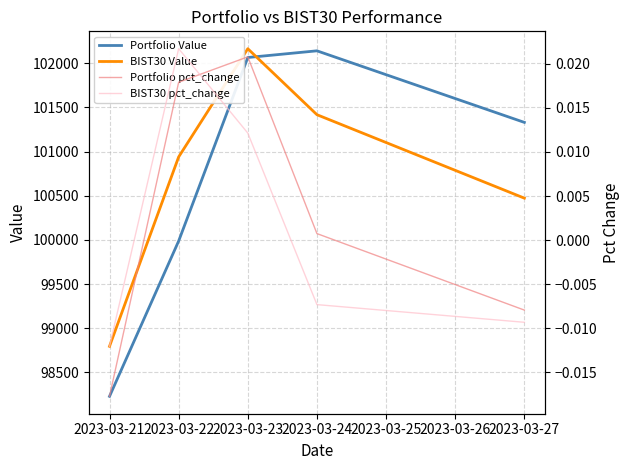

True or false: Portfolio pct_change and Portfolio Value cross at least once.

False